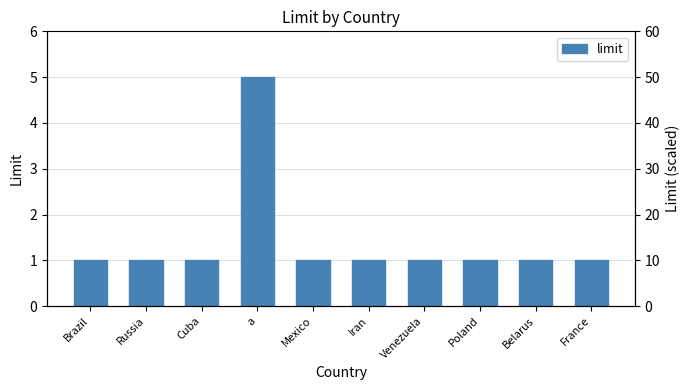

Approximately how many times larger is the value at Venezuela compared to Mexico?

1.0